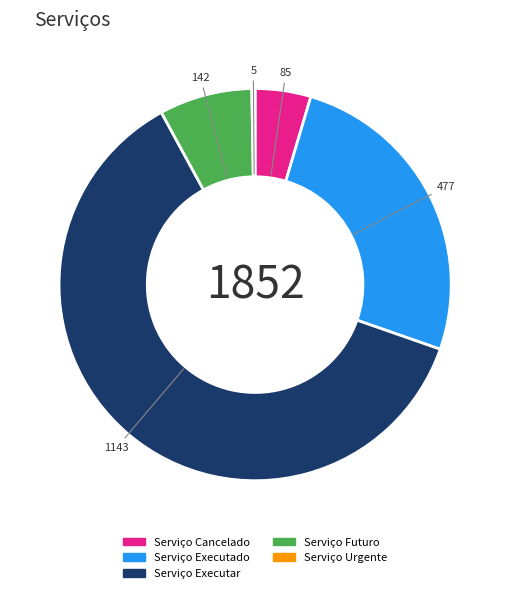

Is it true that Serviço Executar is 62% of the pie?

True